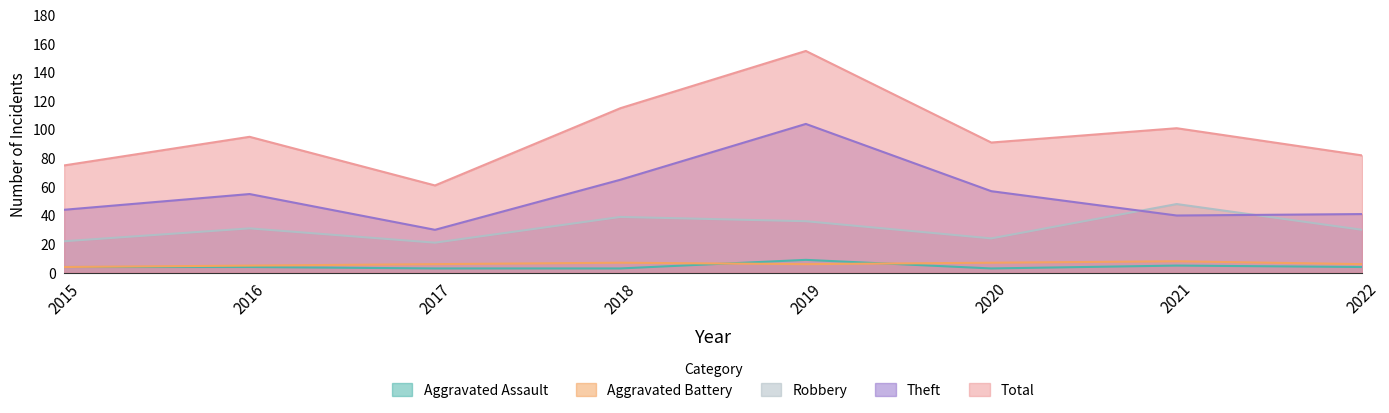

Reading right to left, extract all data points from this chart.

Aggravated Assault: 4	5	3	9	3	3	4	4
Aggravated Battery: 6	8	7	6	7	6	5	4
Robbery: 30	48	24	36	39	21	31	22
Theft: 41	40	57	104	65	30	55	44
Total: 82	101	91	155	115	61	95	75